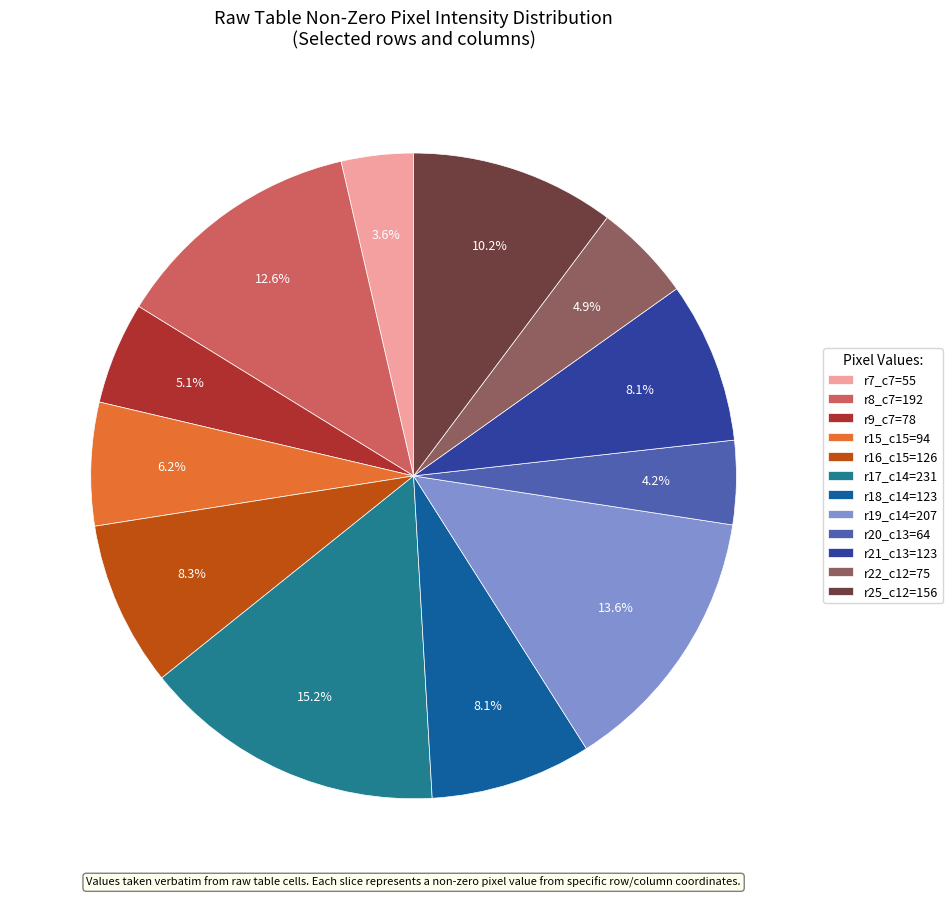

Count the number of slices in the pie.

12